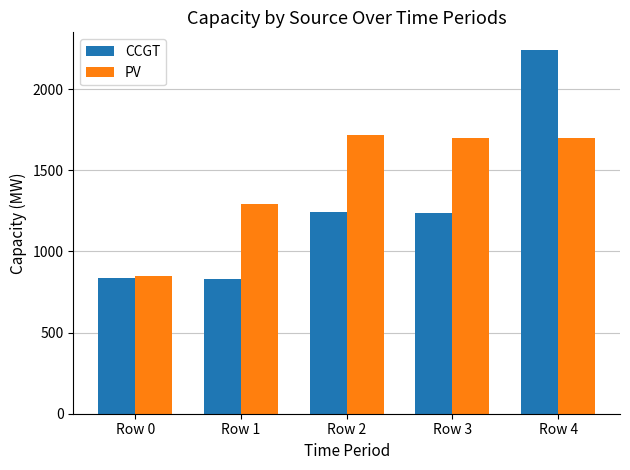

Does the chart contain stacked bars?

No